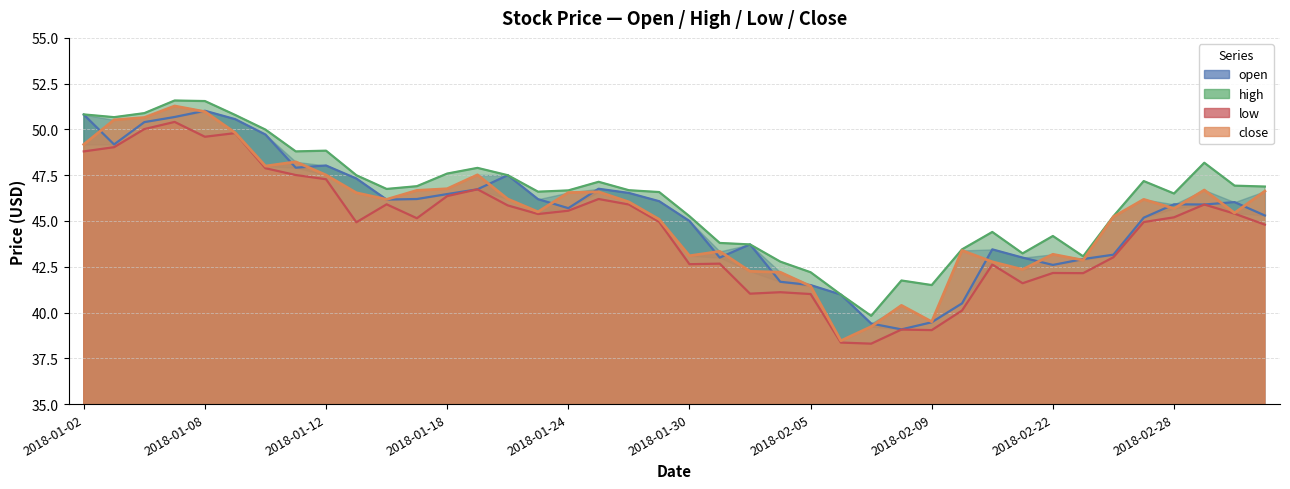

How many values in the open series exceed 46?

20